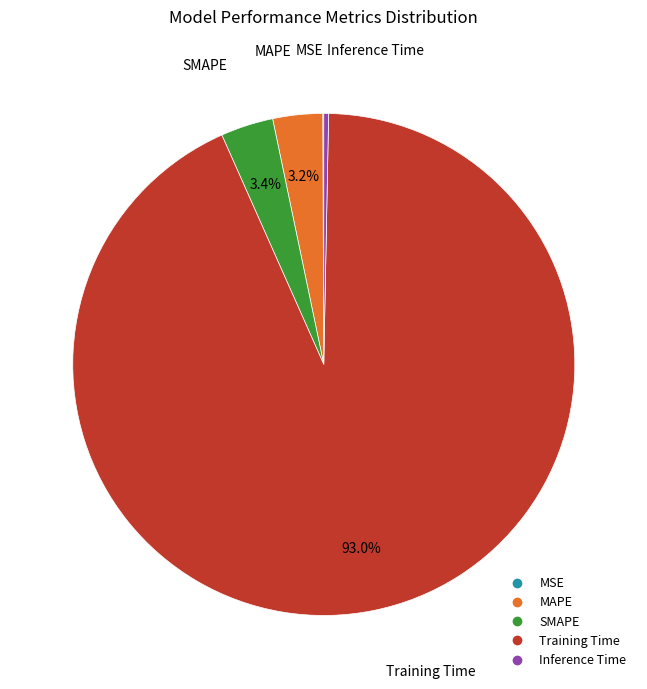

What percentage is the MAPE slice, to the nearest percent?

3%